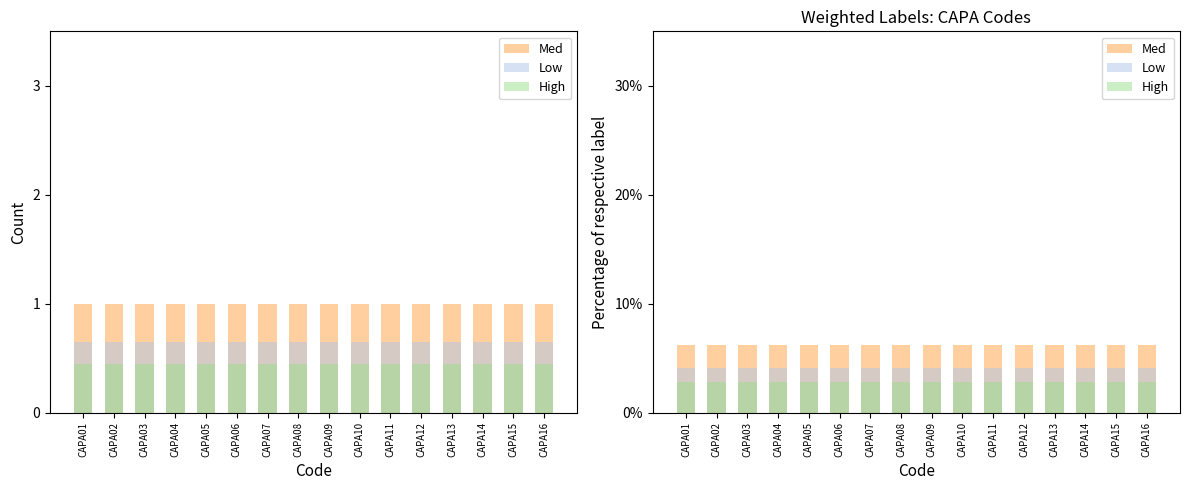

What is the sum of all Low values?

65.0